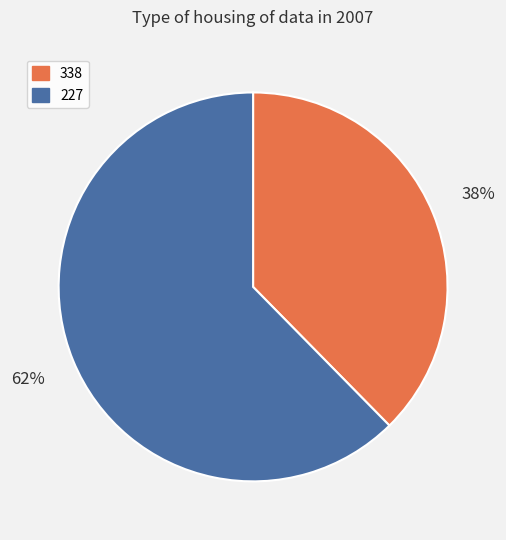

How many segments does this pie chart have?

2